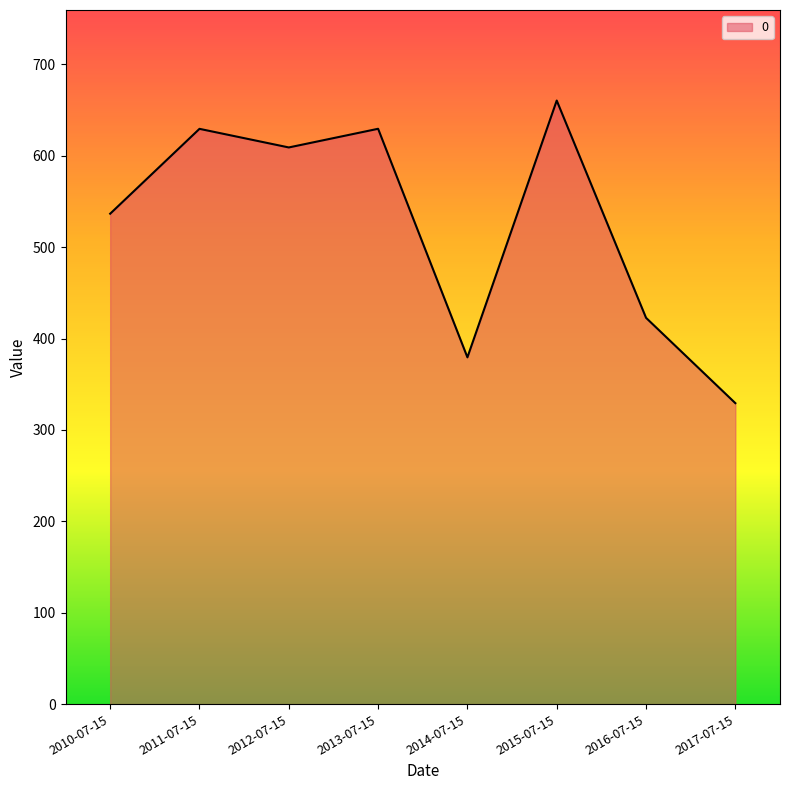

The value at 2011-07-15 is 629.4. True or false?

True